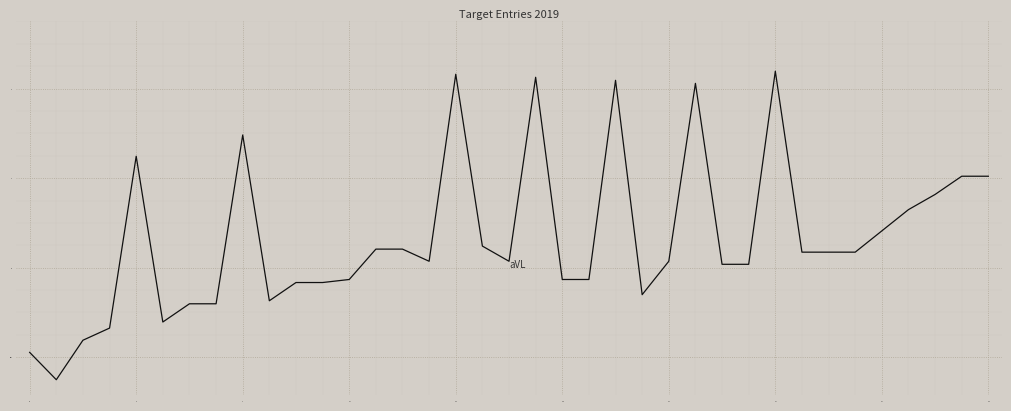

What is the average value?

0.7